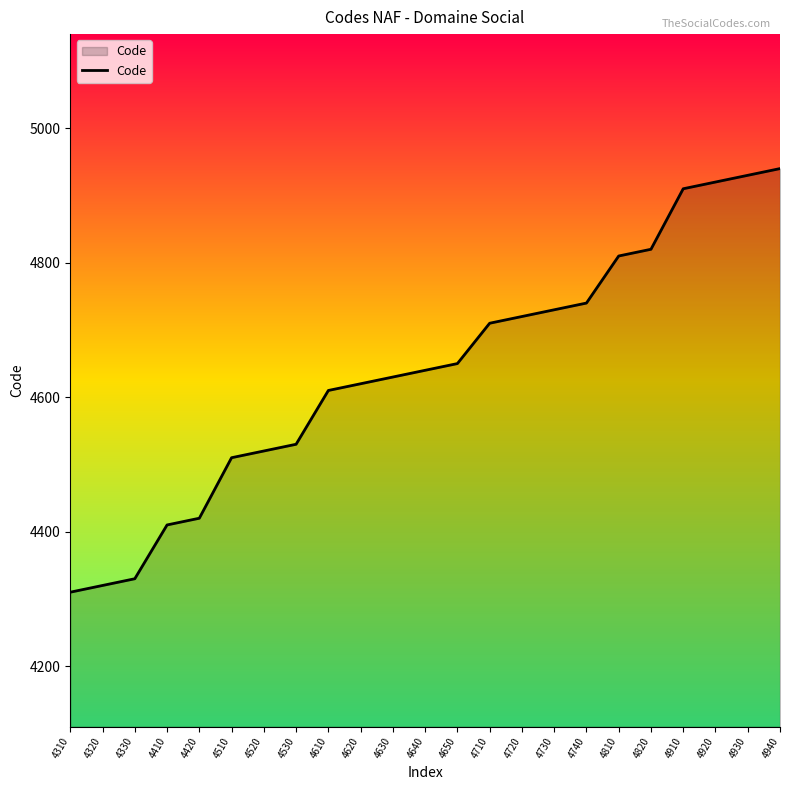

Which label corresponds to the smallest value in the chart?

4310